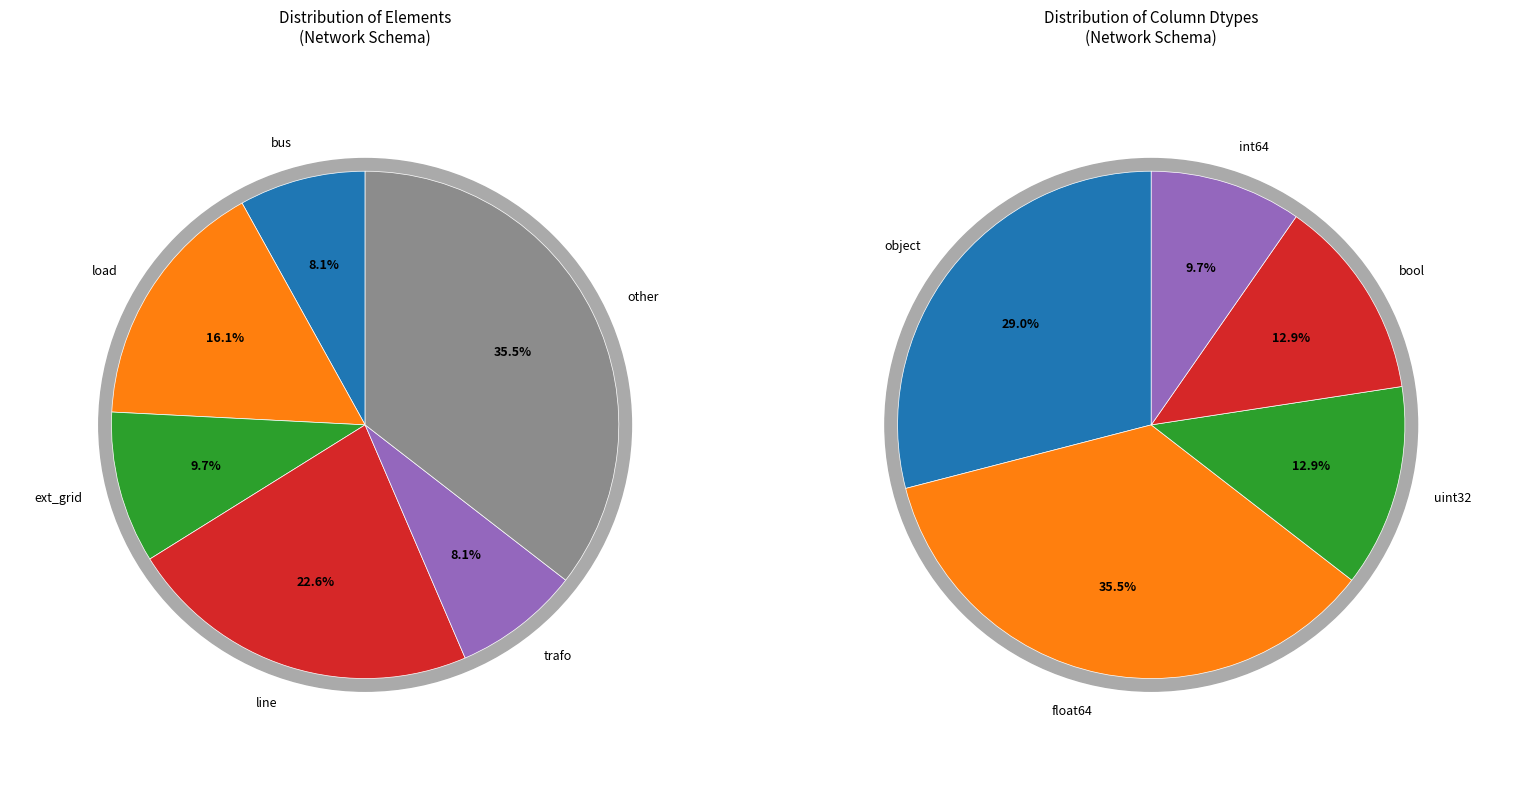

Which category has the biggest portion of the pie?

other